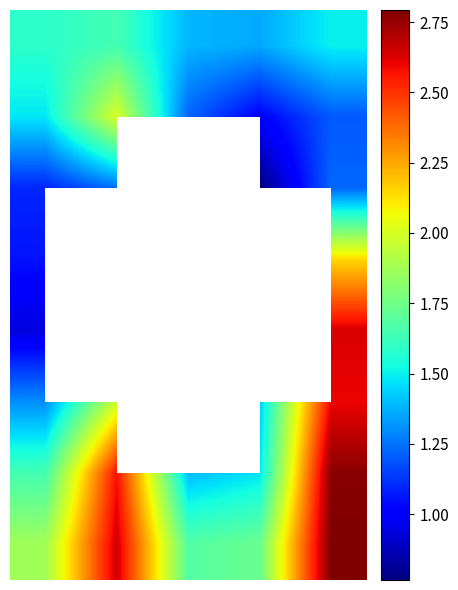

What is the minimum value shown in the chart?

0.8